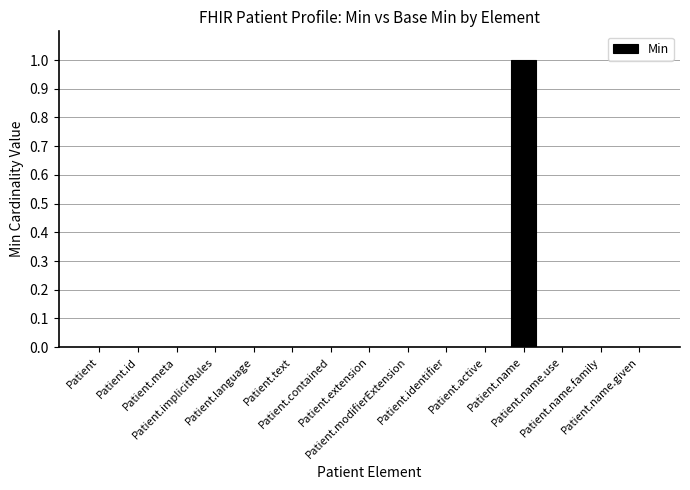

Reading left to right, list all the values displayed in this chart.

Patient=0	Patient.id=0	Patient.meta=0	Patient.implicitRules=0	Patient.language=0	Patient.text=0	Patient.contained=0	Patient.extension=0	Patient.modifierExtension=0	Patient.identifier=0	Patient.active=0	Patient.name=1	Patient.name.use=0	Patient.name.family=0	Patient.name.given=0